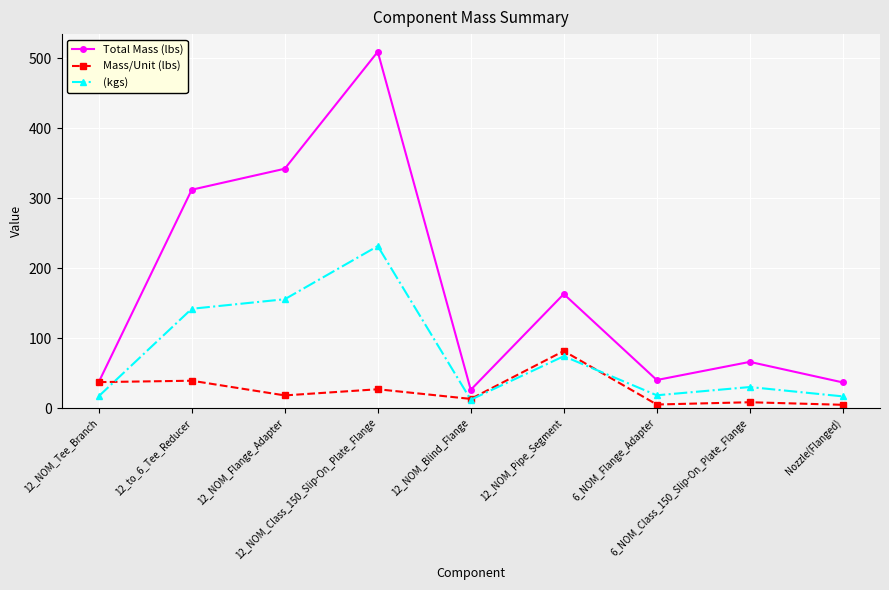

List the series in order of their overall mean, lowest first.

Mass/Unit (lbs), (kgs), Total Mass (lbs)